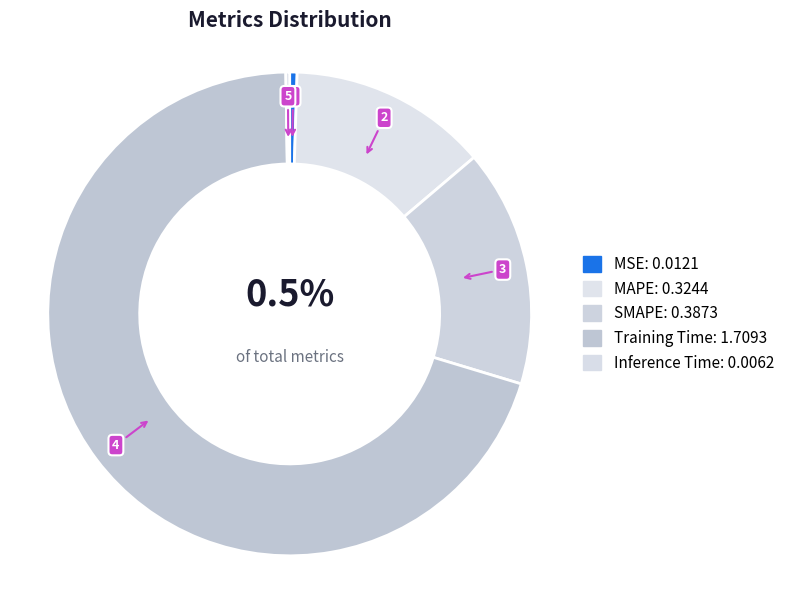

To the nearest percent, what is the combined percentage of Training Time and MSE?

71%